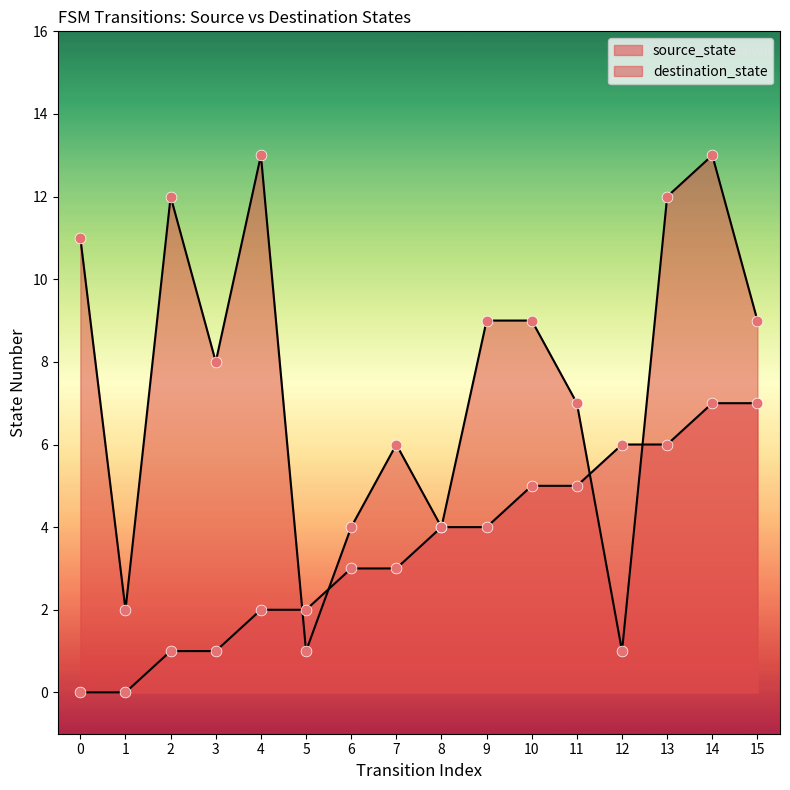

How many lines are shown in the chart?

2